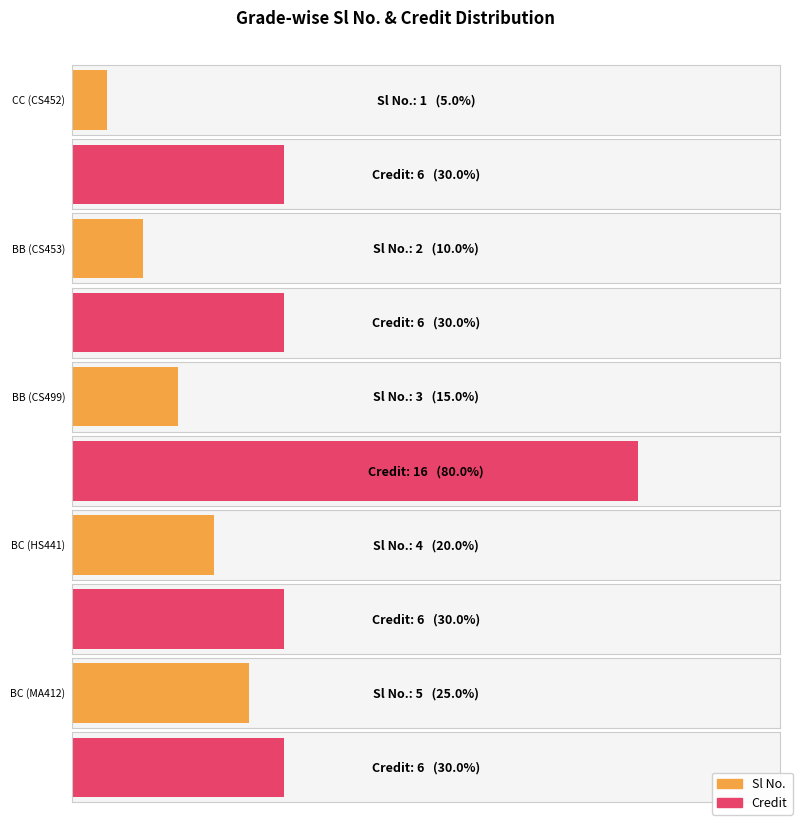

Is the value of Sl No. at BC greater than the value of Credit at BB?

No